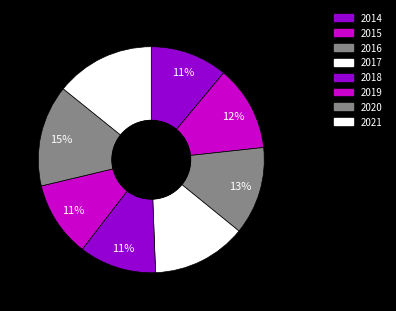

What portion of the pie excludes 2020?

85.5%